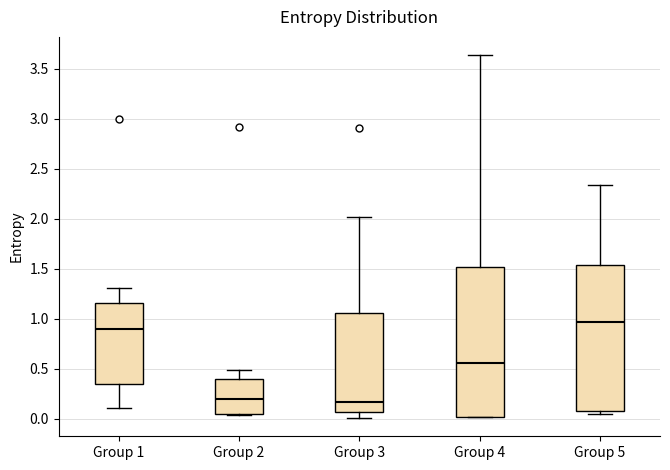

Reading left to right, read every box against the y-axis: the position of its median line, the range the box covers, and the ends of its whiskers. The values are not printed on the chart, so give them approximately, as read against the axis.

Group 1: median 0.90, box 0.35 to 1.15, whiskers 0.10 to 1.30
Group 2: median 0.20, box 0.05 to 0.40, whiskers 0.05 to 0.50
Group 3: median 0.15, box 0.05 to 1.05, whiskers 0.00 to 2.00
Group 4: median 0.55, box 0.00 to 1.50, whiskers 0.00 to 3.65
Group 5: median 0.95, box 0.10 to 1.55, whiskers 0.05 to 2.35